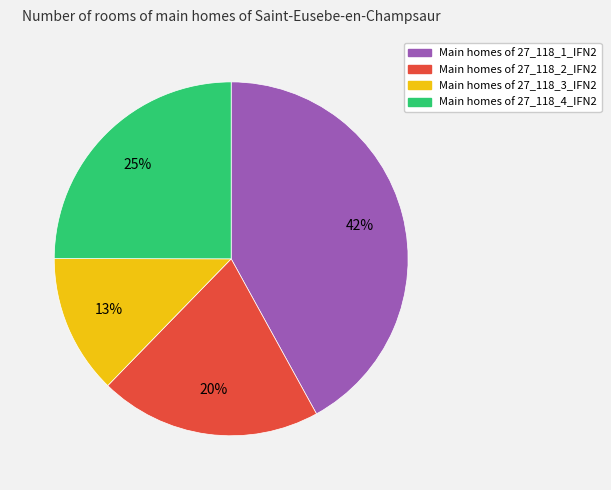

Is there a majority slice in this chart?

No